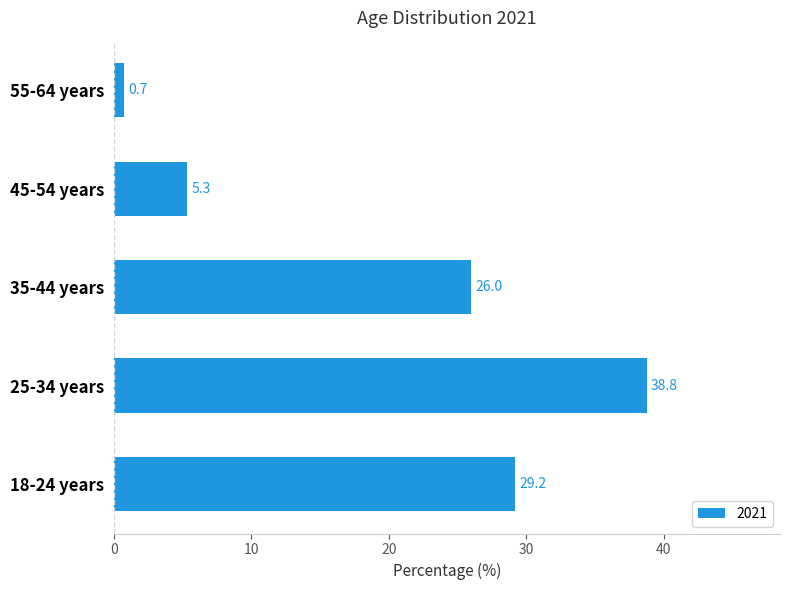

What is the change in value from 25-34 years to 35-44 years?

-12.8